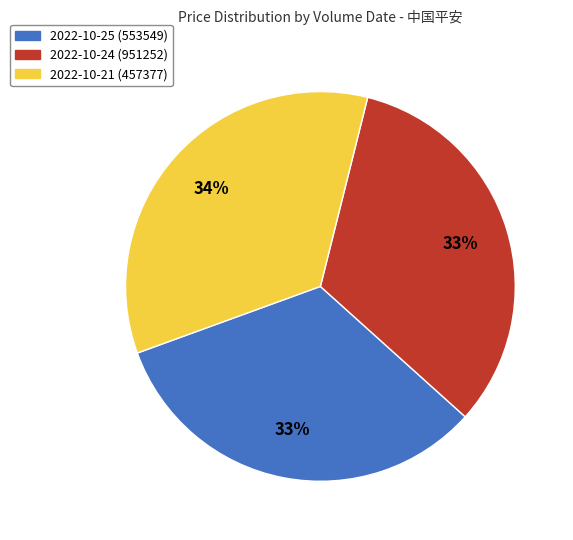

To the nearest percent, what percentage of the pie is 2022-10-24 (951252)?

33%